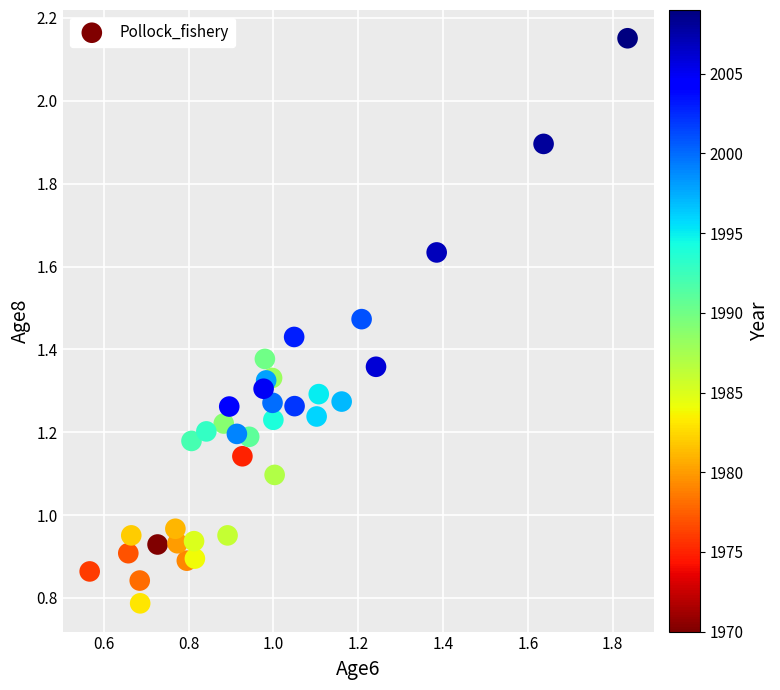

How many points are shown in the scatter plot?

36